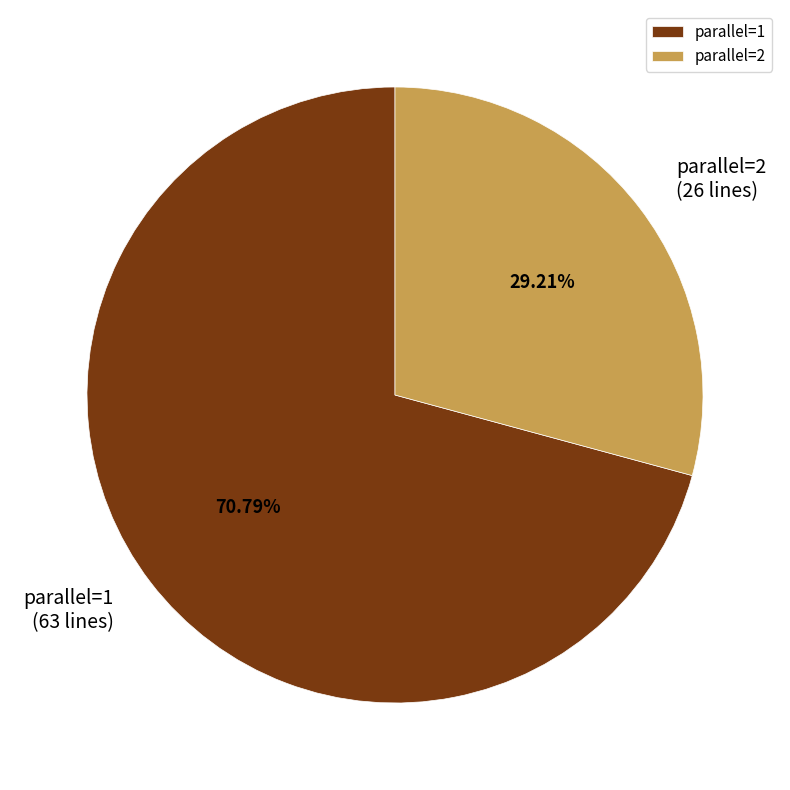

To the nearest percent, what is the average slice percentage?

50%